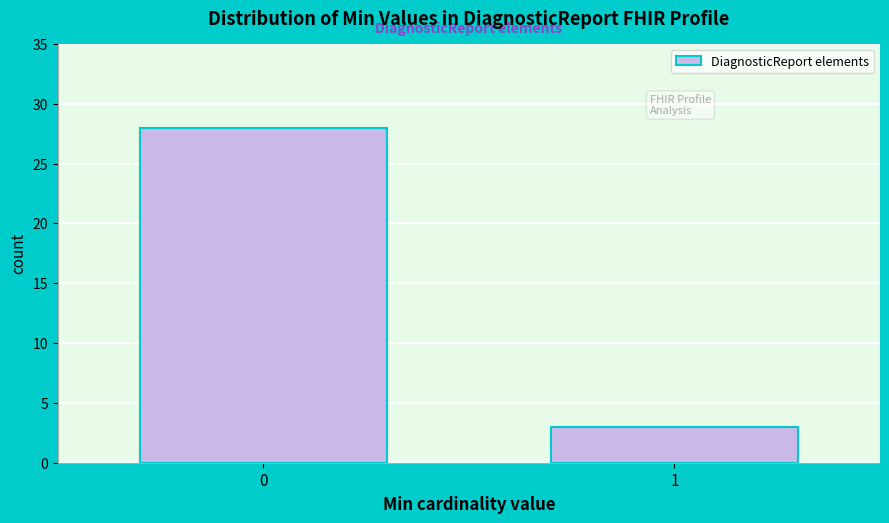

Reading left to right, what are all the values shown in this chart?

0=28	1=3